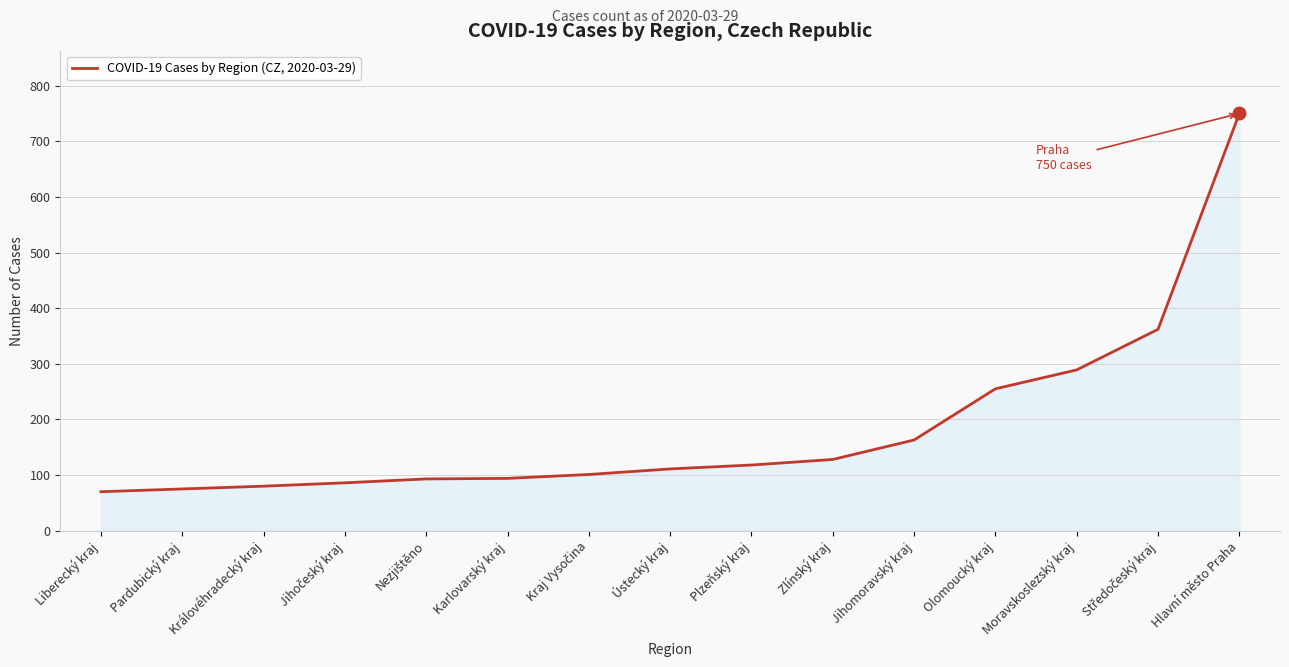

What is the difference between the values at Karlovarský kraj and Plzeňský kraj?

24